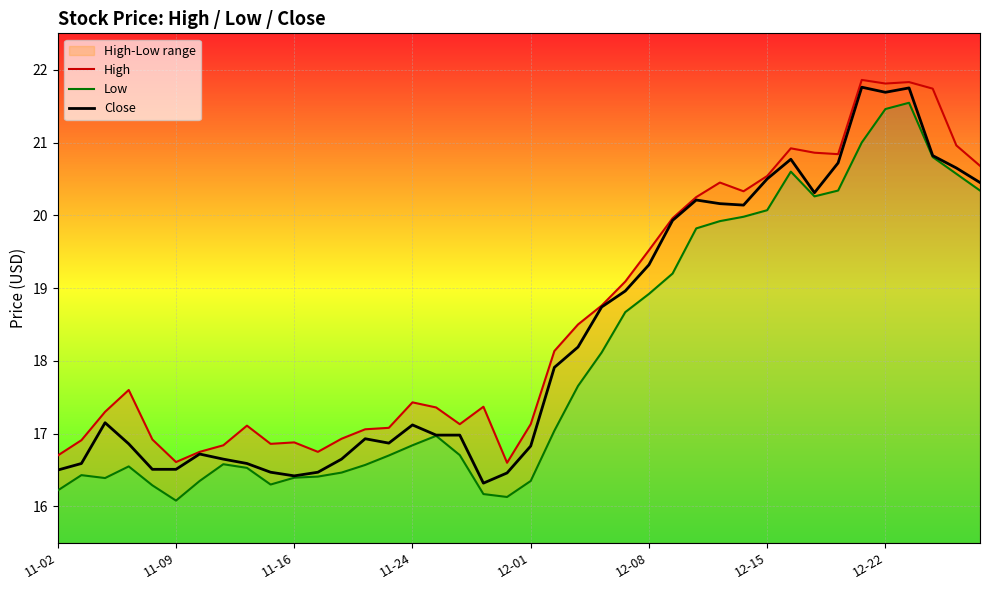

What is the maximum value for Close?

21.8